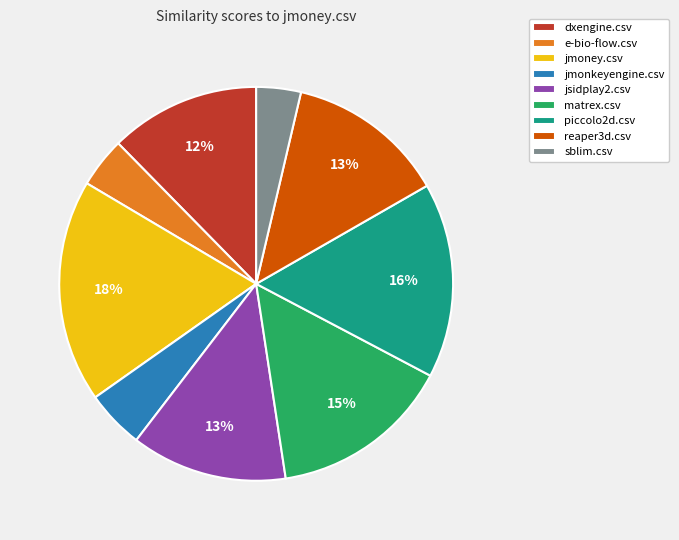

Count the number of slices in the pie.

9